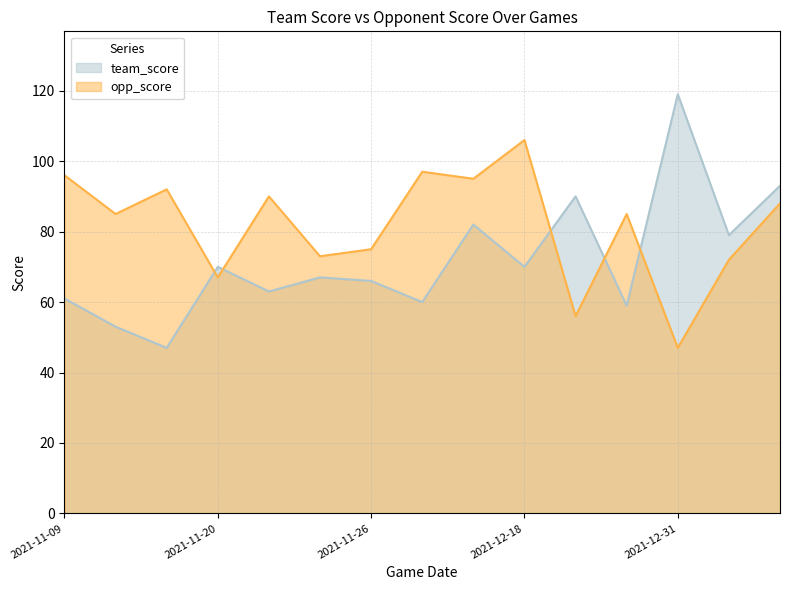

Which series ends up on top after the final intersection of opp_score and team_score?

team_score